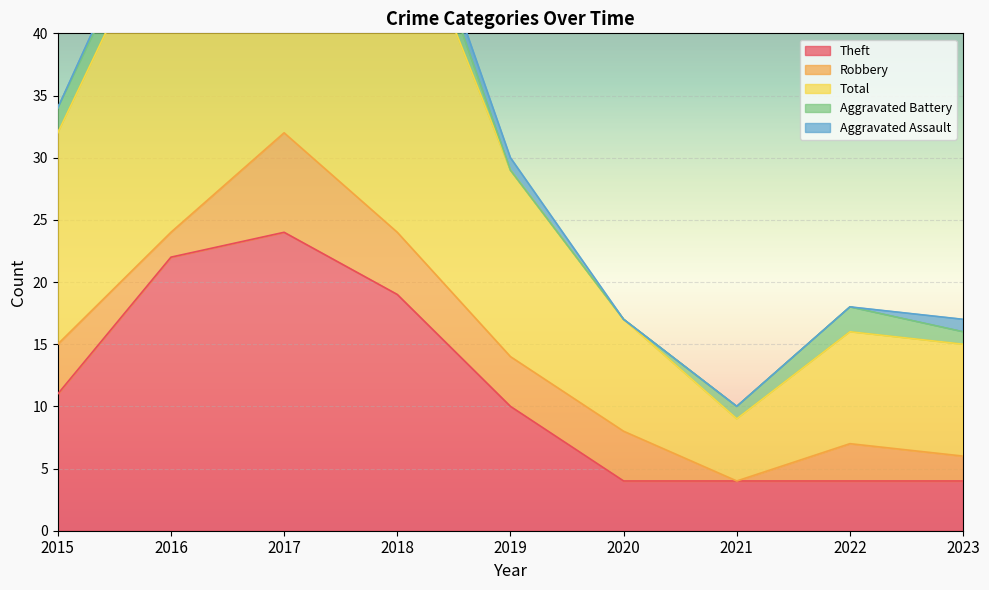

At which category is the sum across all series the highest?

2017